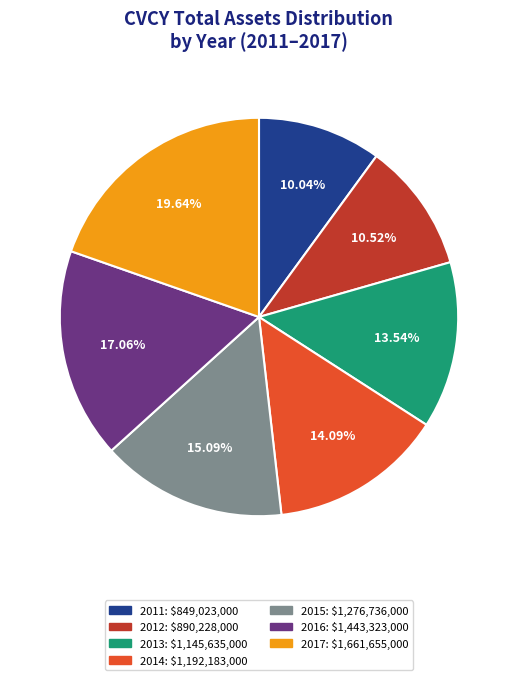

To the nearest percent, what is the average slice percentage?

14%